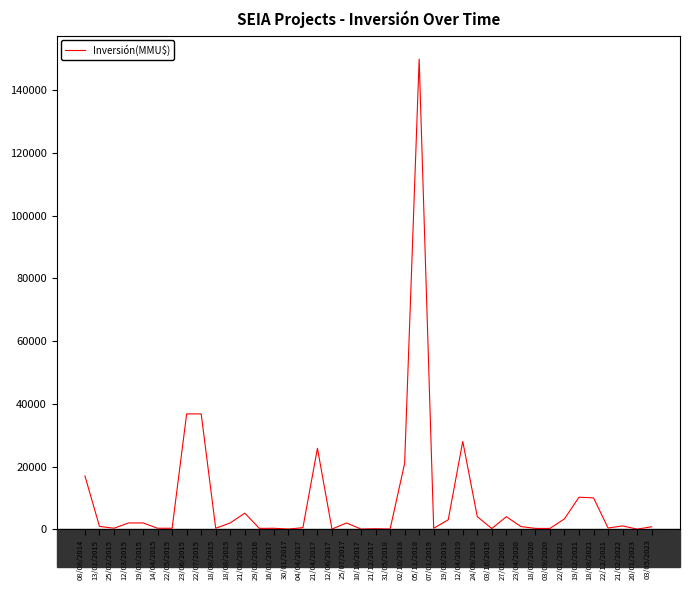

What is the sum of all values?

370660